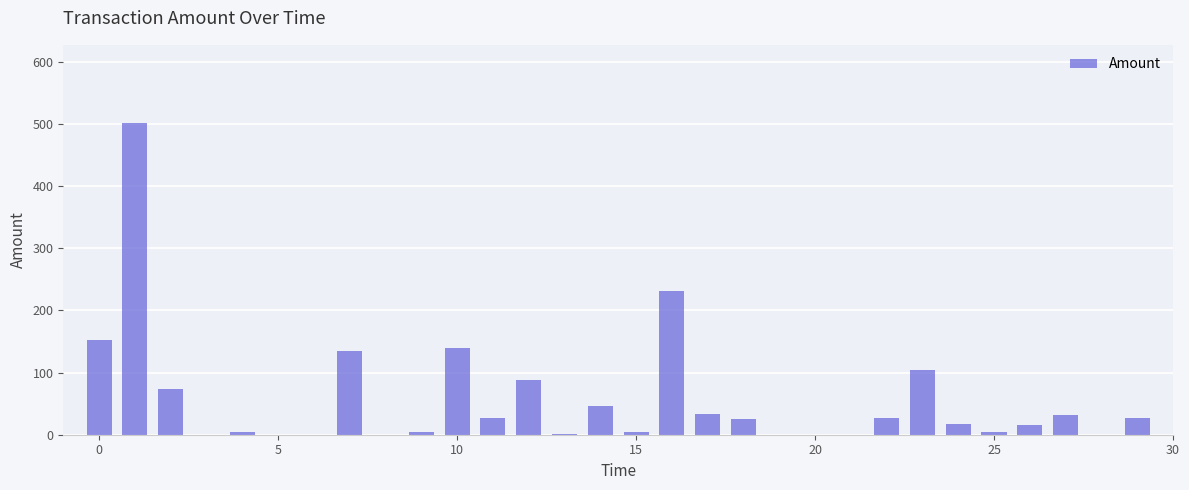

What is the greatest value displayed?

502.2